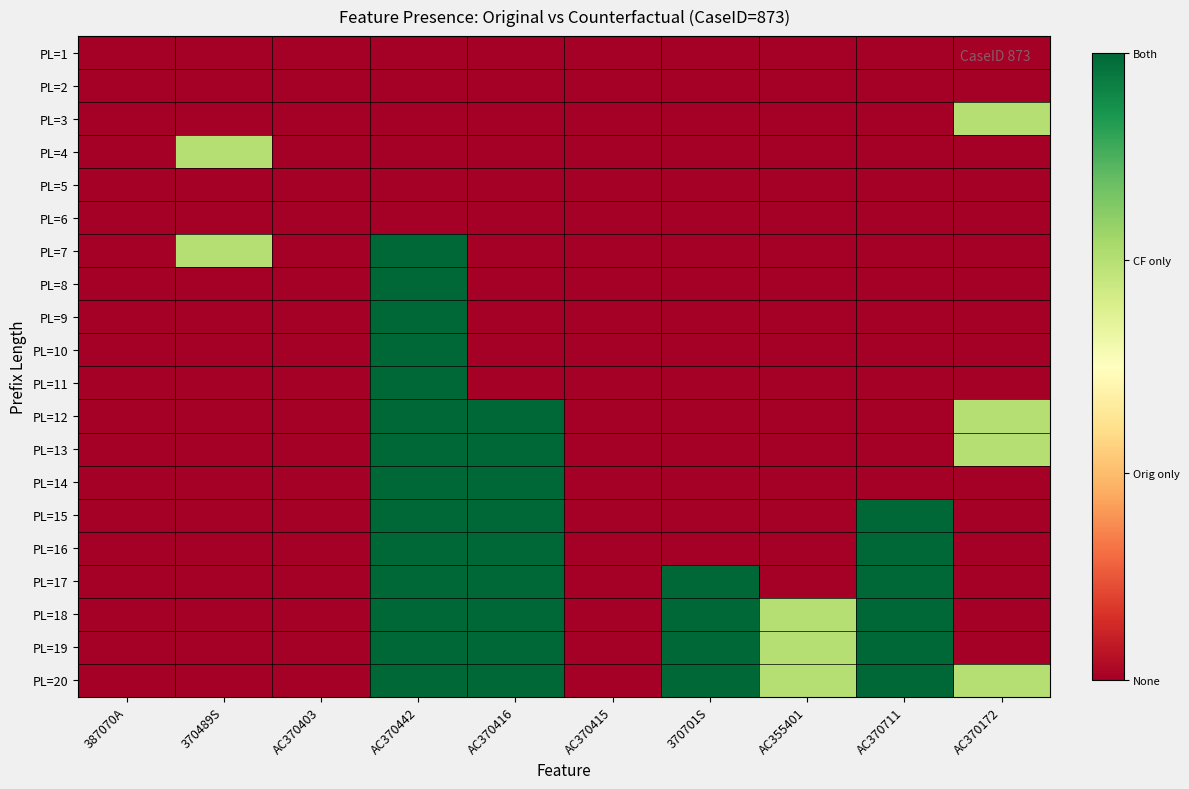

Reading right to left, transcribe all the data shown in this chart.

PL=1: AC370172=0.0	AC370711=0.0	AC355401=0.0	370701S=0.0	AC370415=0.0	AC370416=0.0	AC370442=0.0	AC370403=0.0	370489S=0.0	387070A=0.0
PL=2: AC370172=0.0	AC370711=0.0	AC355401=0.0	370701S=0.0	AC370415=0.0	AC370416=0.0	AC370442=0.0	AC370403=0.0	370489S=0.0	387070A=0.0
PL=3: AC370172=0.7	AC370711=0.0	AC355401=0.0	370701S=0.0	AC370415=0.0	AC370416=0.0	AC370442=0.0	AC370403=0.0	370489S=0.0	387070A=0.0
PL=4: AC370172=0.0	AC370711=0.0	AC355401=0.0	370701S=0.0	AC370415=0.0	AC370416=0.0	AC370442=0.0	AC370403=0.0	370489S=0.7	387070A=0.0
PL=5: AC370172=0.0	AC370711=0.0	AC355401=0.0	370701S=0.0	AC370415=0.0	AC370416=0.0	AC370442=0.0	AC370403=0.0	370489S=0.0	387070A=0.0
PL=6: AC370172=0.0	AC370711=0.0	AC355401=0.0	370701S=0.0	AC370415=0.0	AC370416=0.0	AC370442=0.0	AC370403=0.0	370489S=0.0	387070A=0.0
PL=7: AC370172=0.0	AC370711=0.0	AC355401=0.0	370701S=0.0	AC370415=0.0	AC370416=0.0	AC370442=1.0	AC370403=0.0	370489S=0.7	387070A=0.0
PL=8: AC370172=0.0	AC370711=0.0	AC355401=0.0	370701S=0.0	AC370415=0.0	AC370416=0.0	AC370442=1.0	AC370403=0.0	370489S=0.0	387070A=0.0
PL=9: AC370172=0.0	AC370711=0.0	AC355401=0.0	370701S=0.0	AC370415=0.0	AC370416=0.0	AC370442=1.0	AC370403=0.0	370489S=0.0	387070A=0.0
PL=10: AC370172=0.0	AC370711=0.0	AC355401=0.0	370701S=0.0	AC370415=0.0	AC370416=0.0	AC370442=1.0	AC370403=0.0	370489S=0.0	387070A=0.0
PL=11: AC370172=0.0	AC370711=0.0	AC355401=0.0	370701S=0.0	AC370415=0.0	AC370416=0.0	AC370442=1.0	AC370403=0.0	370489S=0.0	387070A=0.0
PL=12: AC370172=0.7	AC370711=0.0	AC355401=0.0	370701S=0.0	AC370415=0.0	AC370416=1.0	AC370442=1.0	AC370403=0.0	370489S=0.0	387070A=0.0
PL=13: AC370172=0.7	AC370711=0.0	AC355401=0.0	370701S=0.0	AC370415=0.0	AC370416=1.0	AC370442=1.0	AC370403=0.0	370489S=0.0	387070A=0.0
PL=14: AC370172=0.0	AC370711=0.0	AC355401=0.0	370701S=0.0	AC370415=0.0	AC370416=1.0	AC370442=1.0	AC370403=0.0	370489S=0.0	387070A=0.0
PL=15: AC370172=0.0	AC370711=1.0	AC355401=0.0	370701S=0.0	AC370415=0.0	AC370416=1.0	AC370442=1.0	AC370403=0.0	370489S=0.0	387070A=0.0
PL=16: AC370172=0.0	AC370711=1.0	AC355401=0.0	370701S=0.0	AC370415=0.0	AC370416=1.0	AC370442=1.0	AC370403=0.0	370489S=0.0	387070A=0.0
PL=17: AC370172=0.0	AC370711=1.0	AC355401=0.0	370701S=1.0	AC370415=0.0	AC370416=1.0	AC370442=1.0	AC370403=0.0	370489S=0.0	387070A=0.0
PL=18: AC370172=0.0	AC370711=1.0	AC355401=0.7	370701S=1.0	AC370415=0.0	AC370416=1.0	AC370442=1.0	AC370403=0.0	370489S=0.0	387070A=0.0
PL=19: AC370172=0.0	AC370711=1.0	AC355401=0.7	370701S=1.0	AC370415=0.0	AC370416=1.0	AC370442=1.0	AC370403=0.0	370489S=0.0	387070A=0.0
PL=20: AC370172=0.7	AC370711=1.0	AC355401=0.7	370701S=1.0	AC370415=0.0	AC370416=1.0	AC370442=1.0	AC370403=0.0	370489S=0.0	387070A=0.0